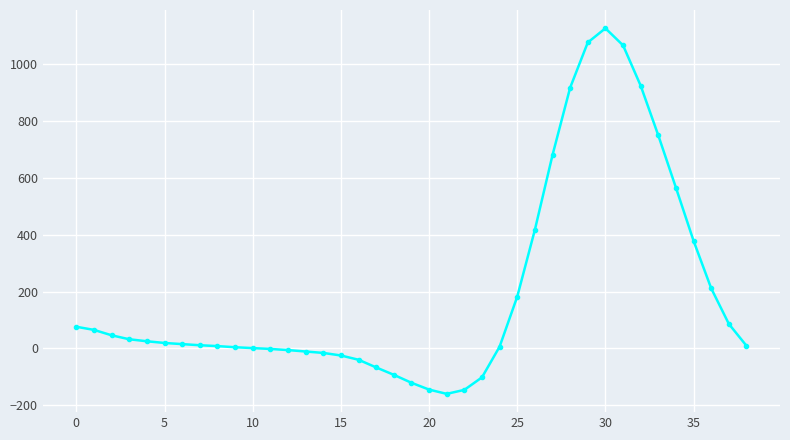

How many series are shown in this chart?

1